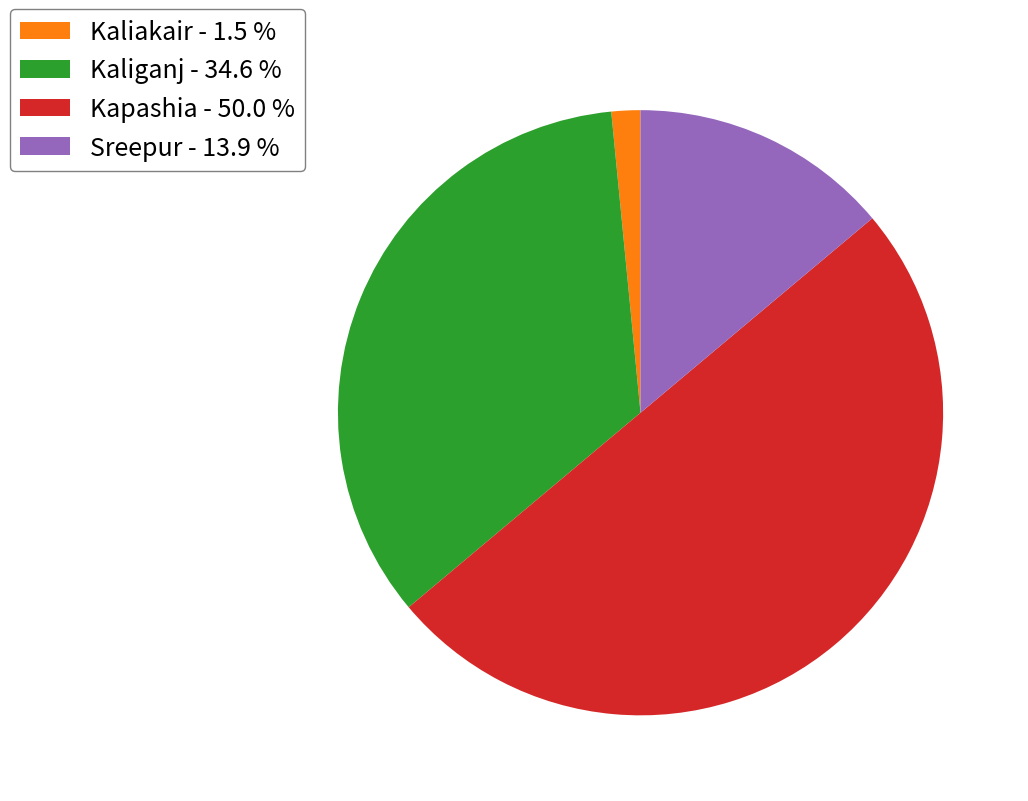

What is the smallest slice in the pie chart?

Kaliakair - 1.5 %